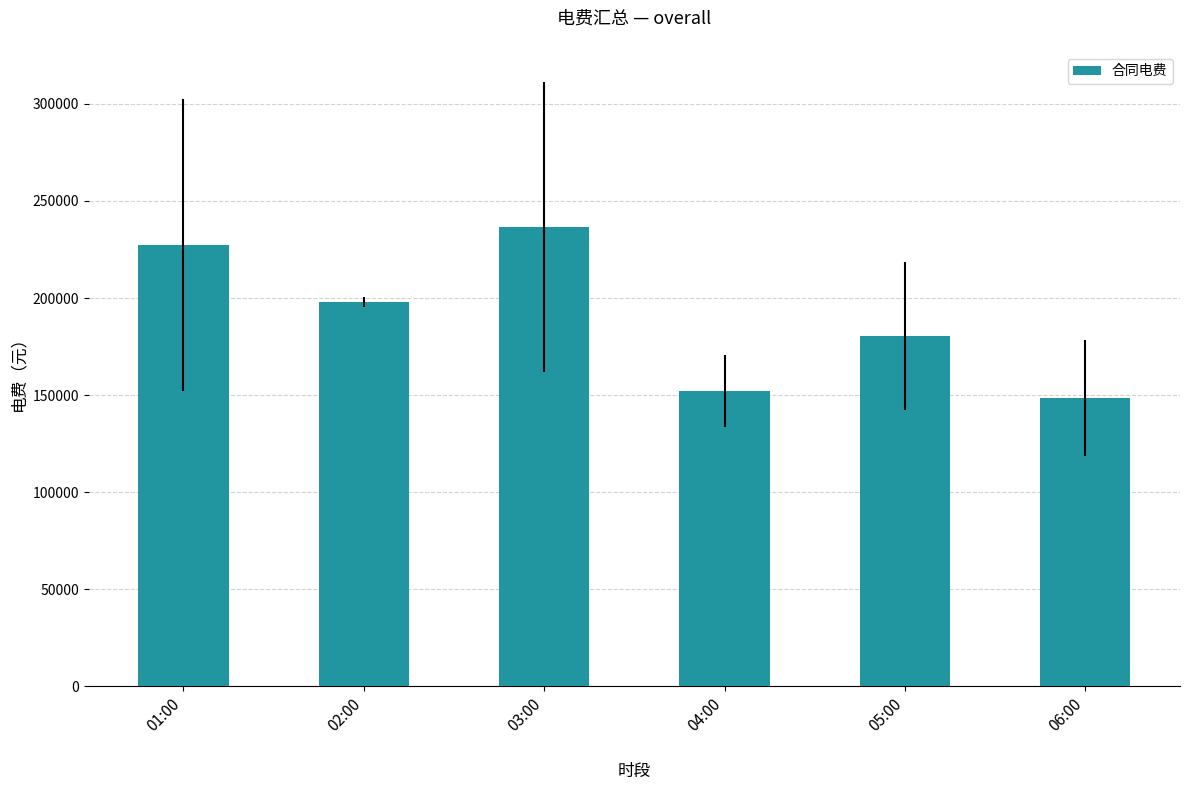

Rank the categories by value from highest to lowest.

03:00, 01:00, 02:00, 05:00, 04:00, 06:00